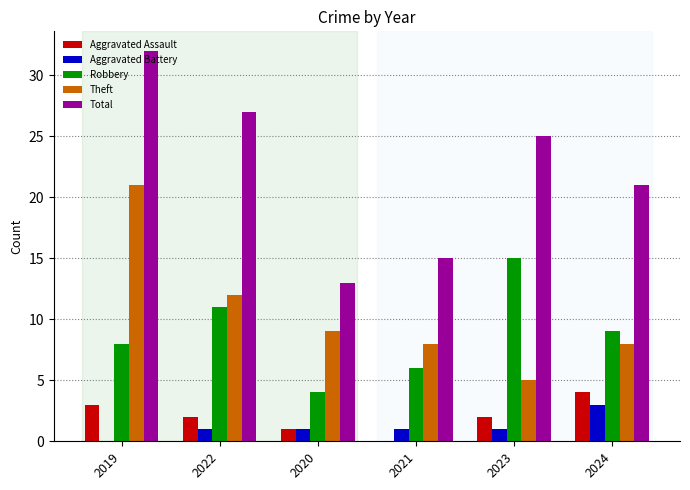

What is the maximum value for Aggravated Battery?

3